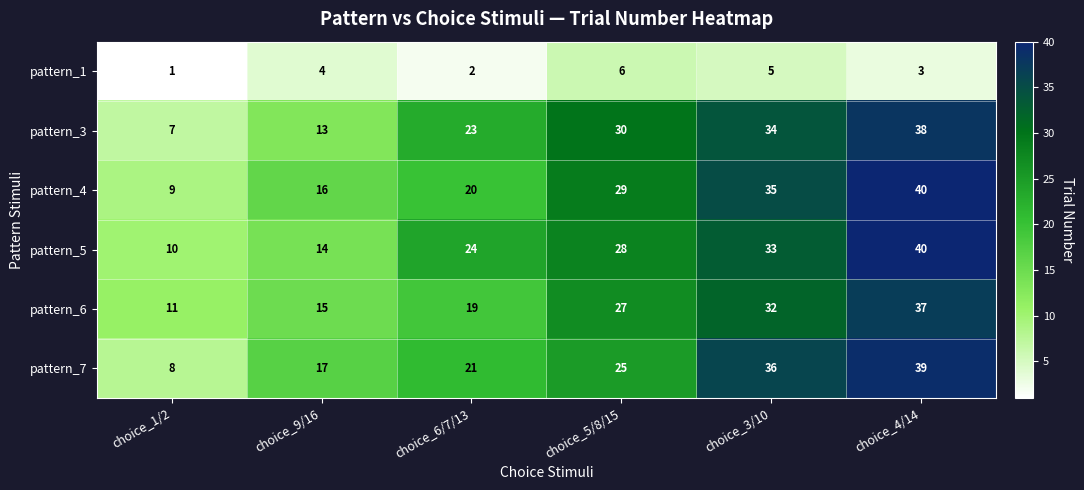

Is the value of pattern_7 at choice_1/2 greater than the value of pattern_1 at choice_9/16?

Yes